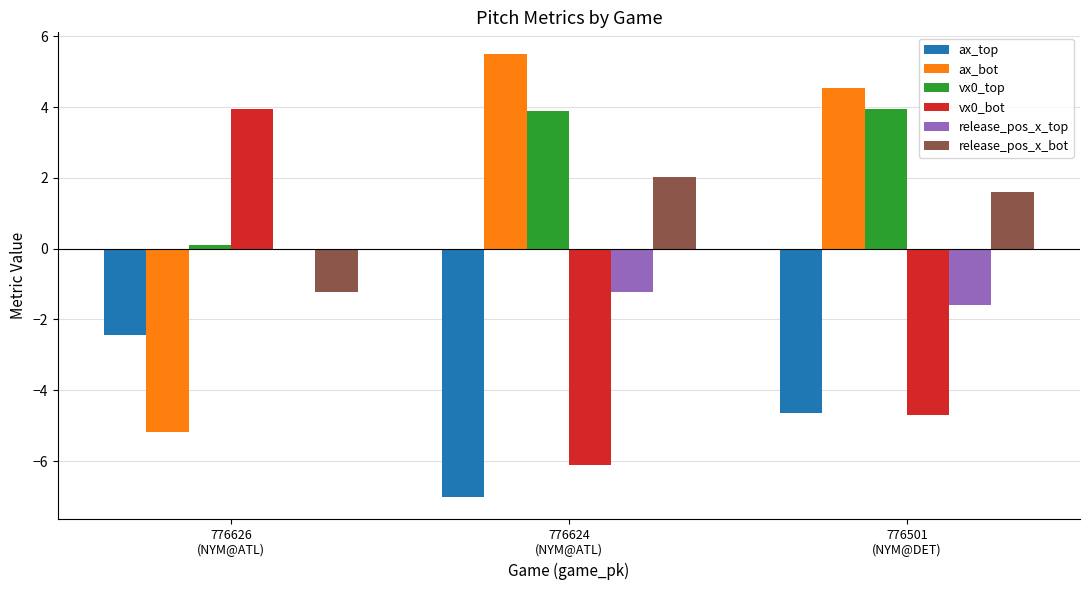

What is the sum of the ax_top values at 776501
(NYM@DET) and 776624
(NYM@ATL)?

-11.7